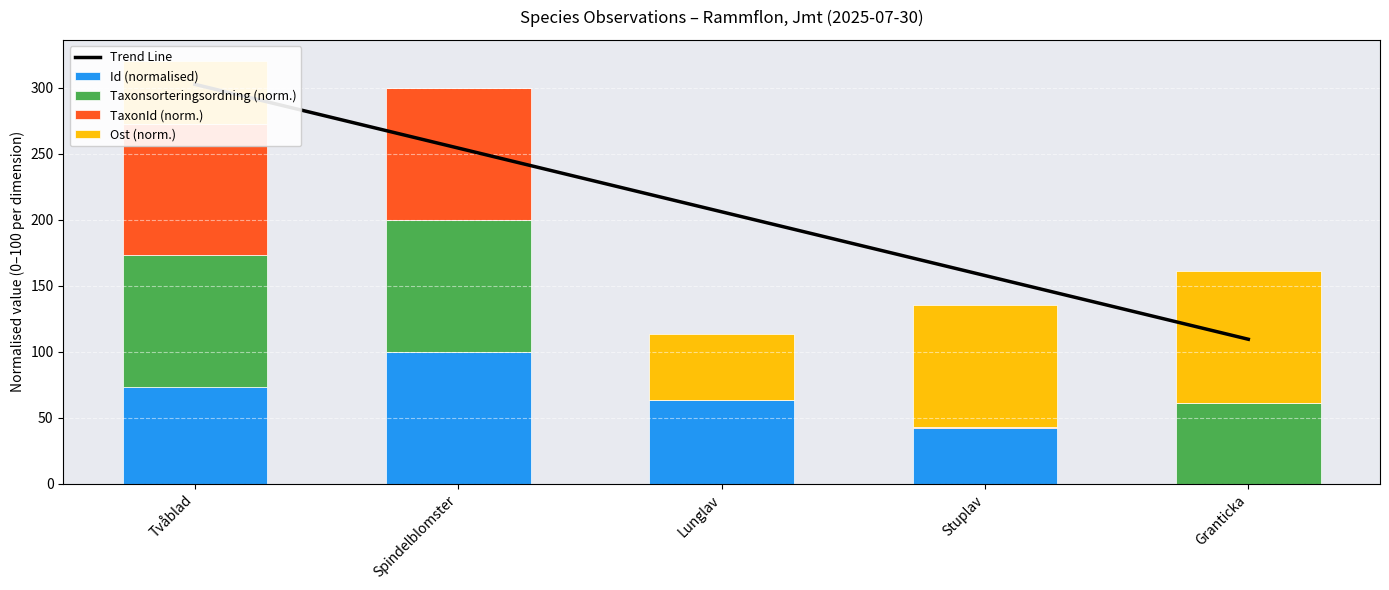

What is the value of the Taxonsorteringsordning (norm.) bar at the 4th from the left?

0.2